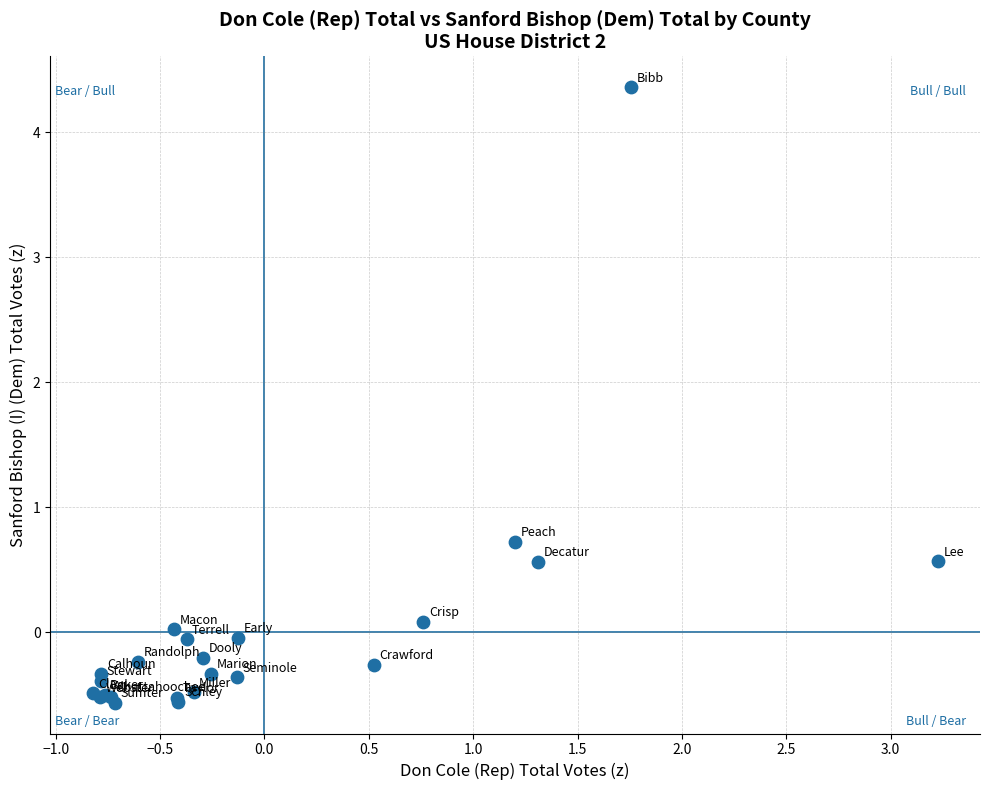

What Y value in the scatter plot is closest to 1?

0.7